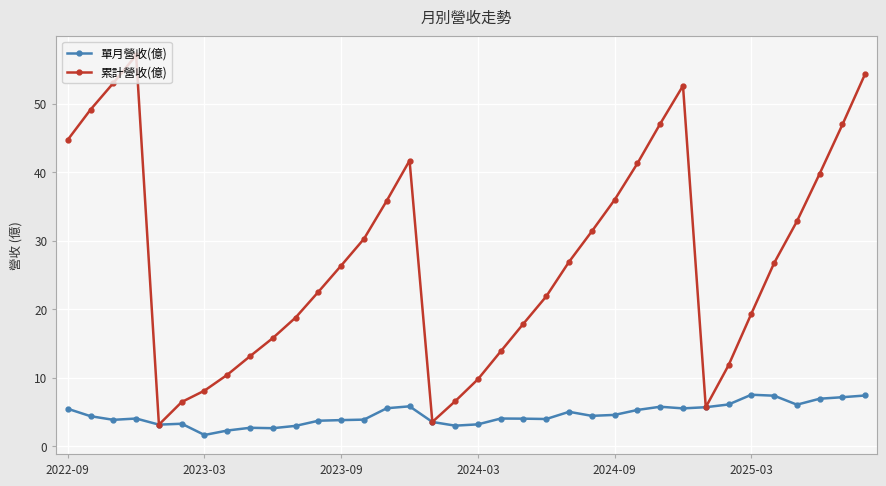

List the series in order of their peak value, lowest first.

單月營收(億), 累計營收(億)